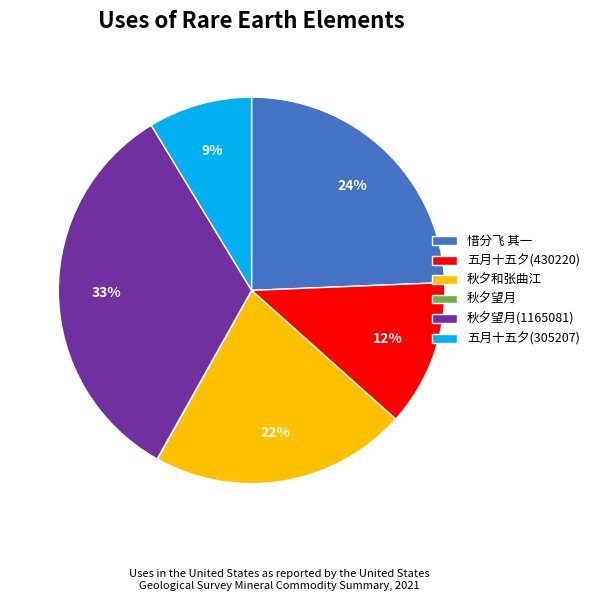

Does any single category account for the majority?

No